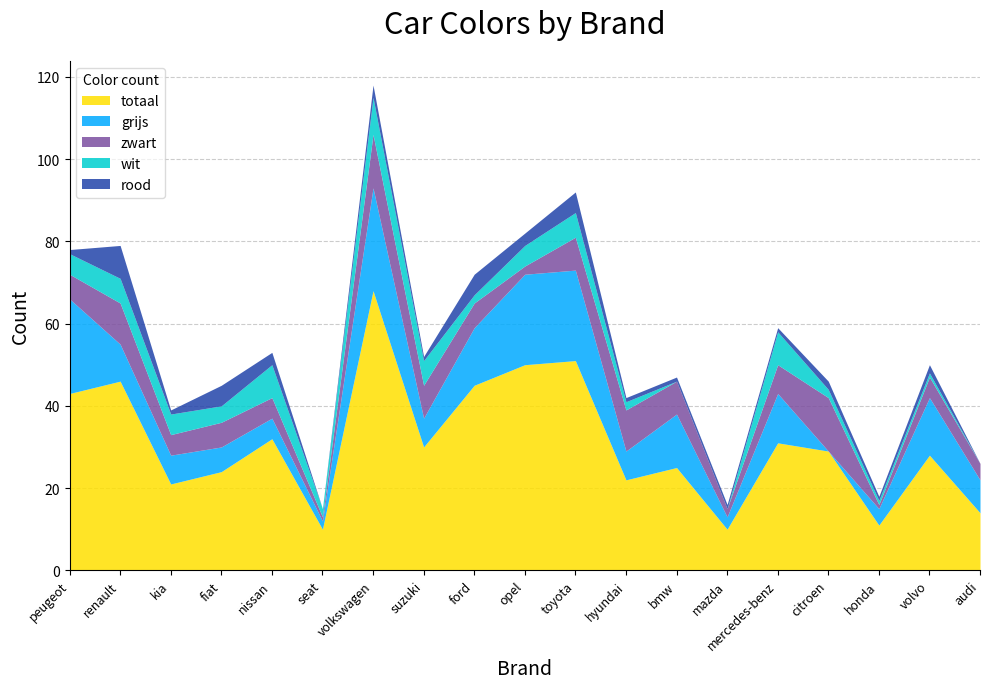

Which label corresponds to the smallest value in the chart?

citroen